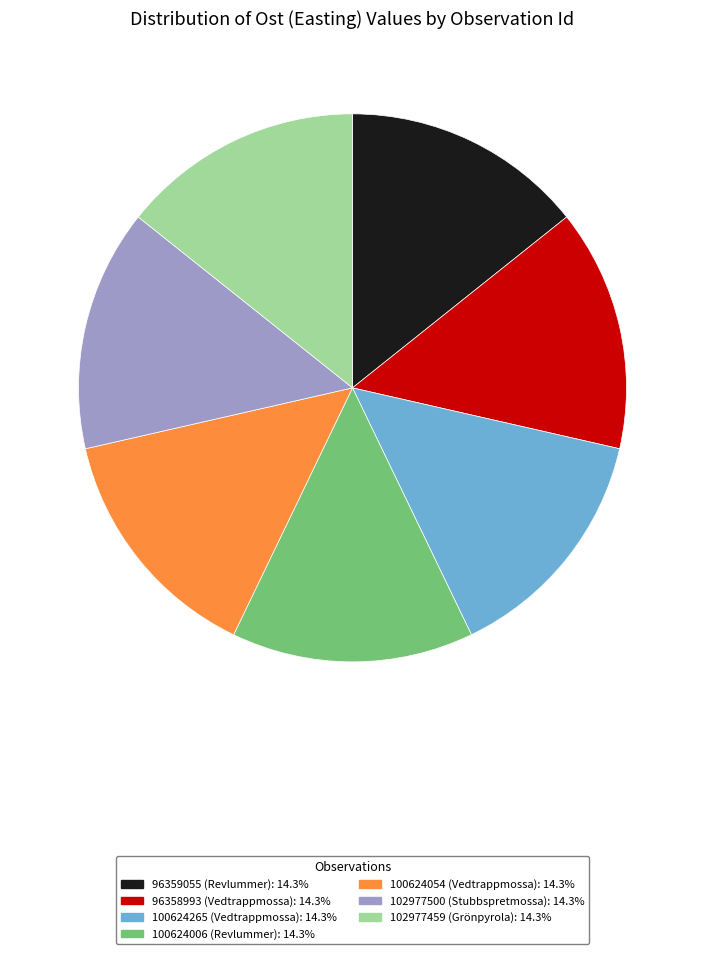

Combined, do 102977500 and 100624054 account for over 50%?

No